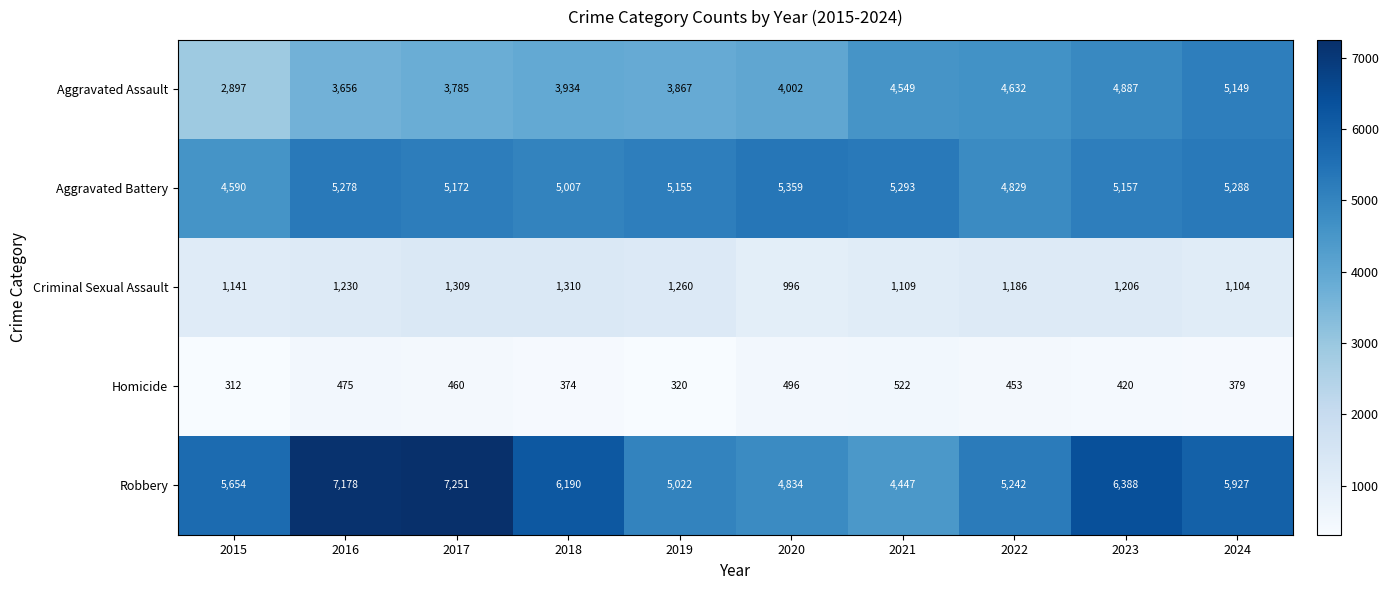

Which series has the largest range (max minus min)?

Robbery